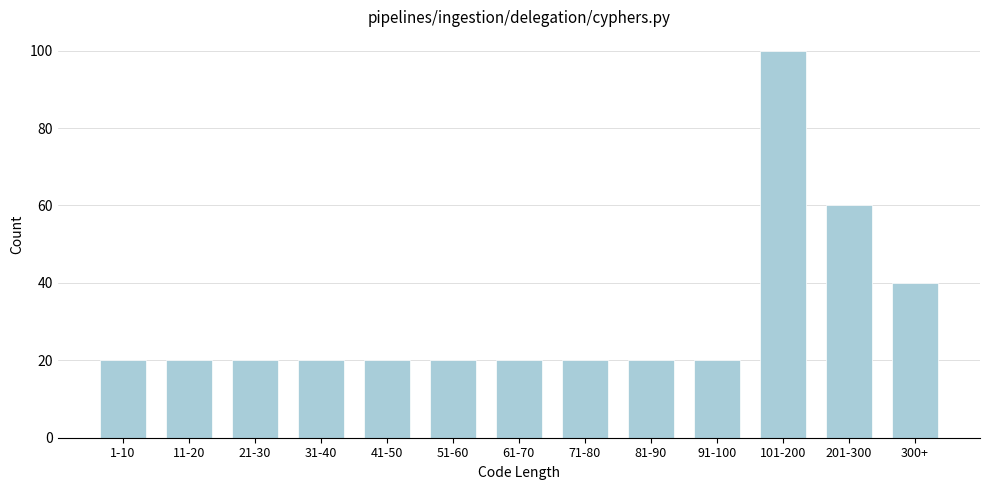

Reading right to left, what are all the values shown in this chart?

300+=40	201-300=60	101-200=100	91-100=20	81-90=20	71-80=20	61-70=20	51-60=20	41-50=20	31-40=20	21-30=20	11-20=20	1-10=20